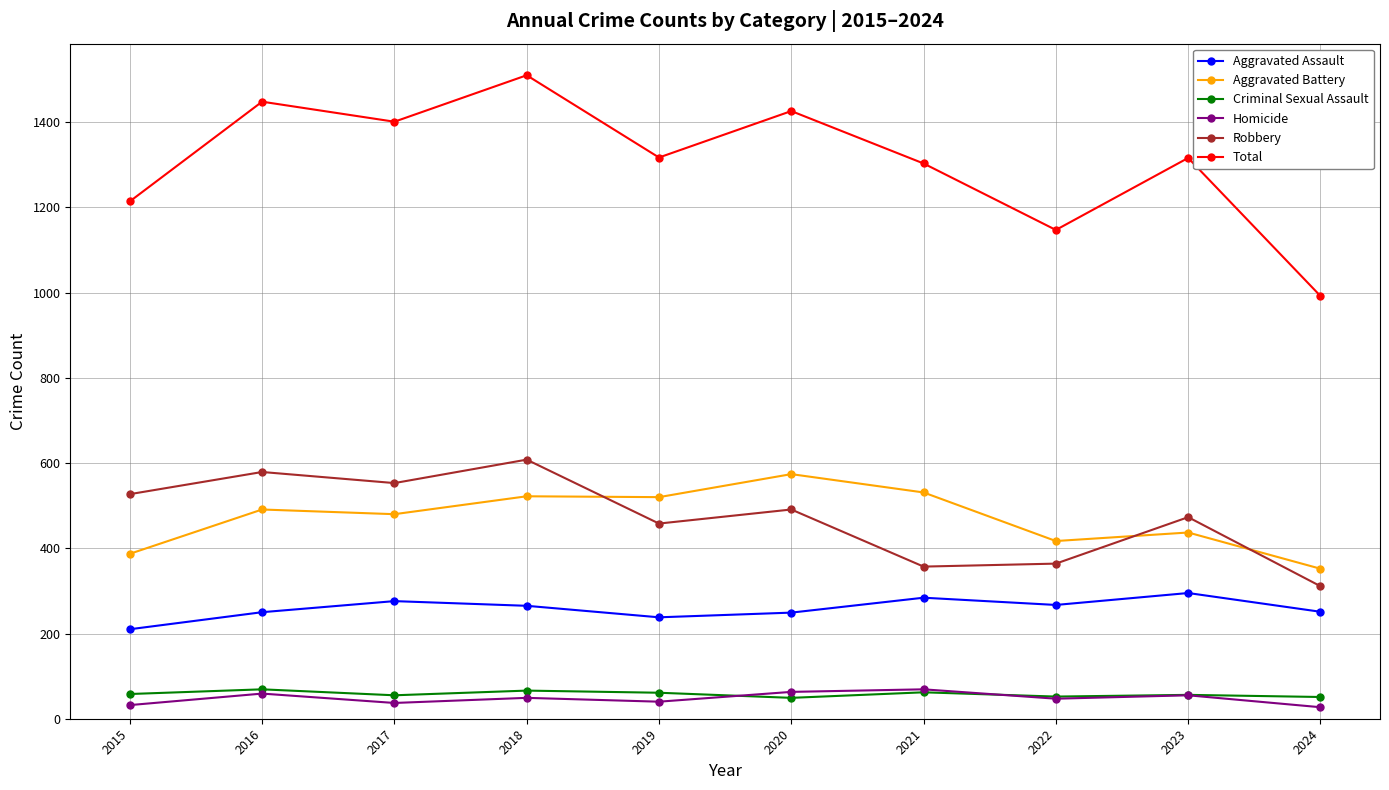

What is the total value across all series at 2017?

2802